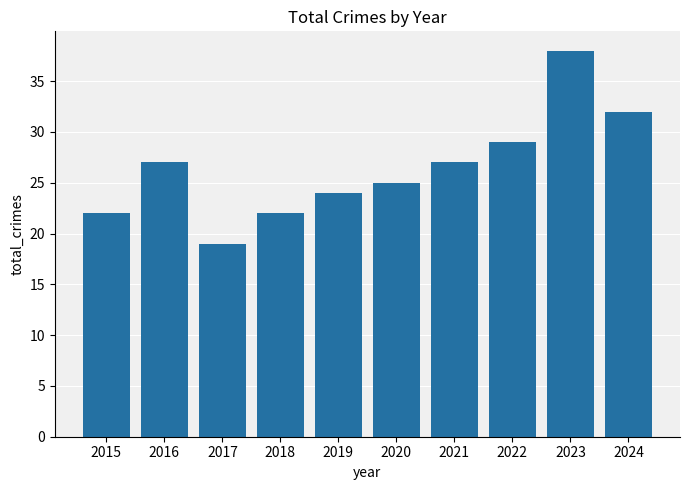

What is the sum of the values at 2022 and 2016?

56